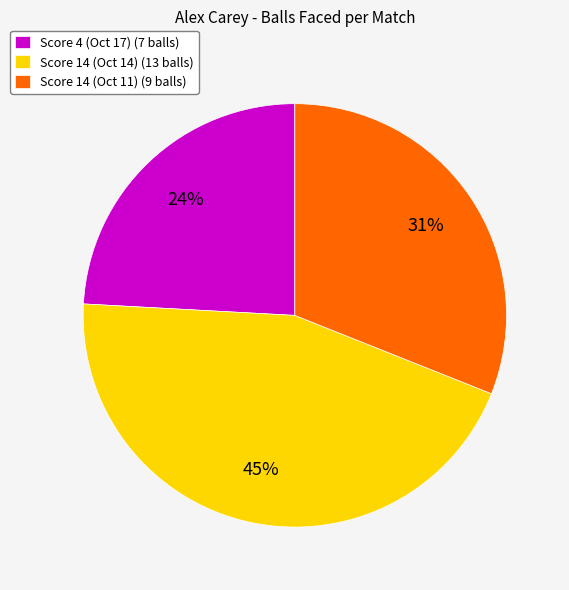

True or false: Score 14 (Oct 14) accounts for 52% of the total.

False